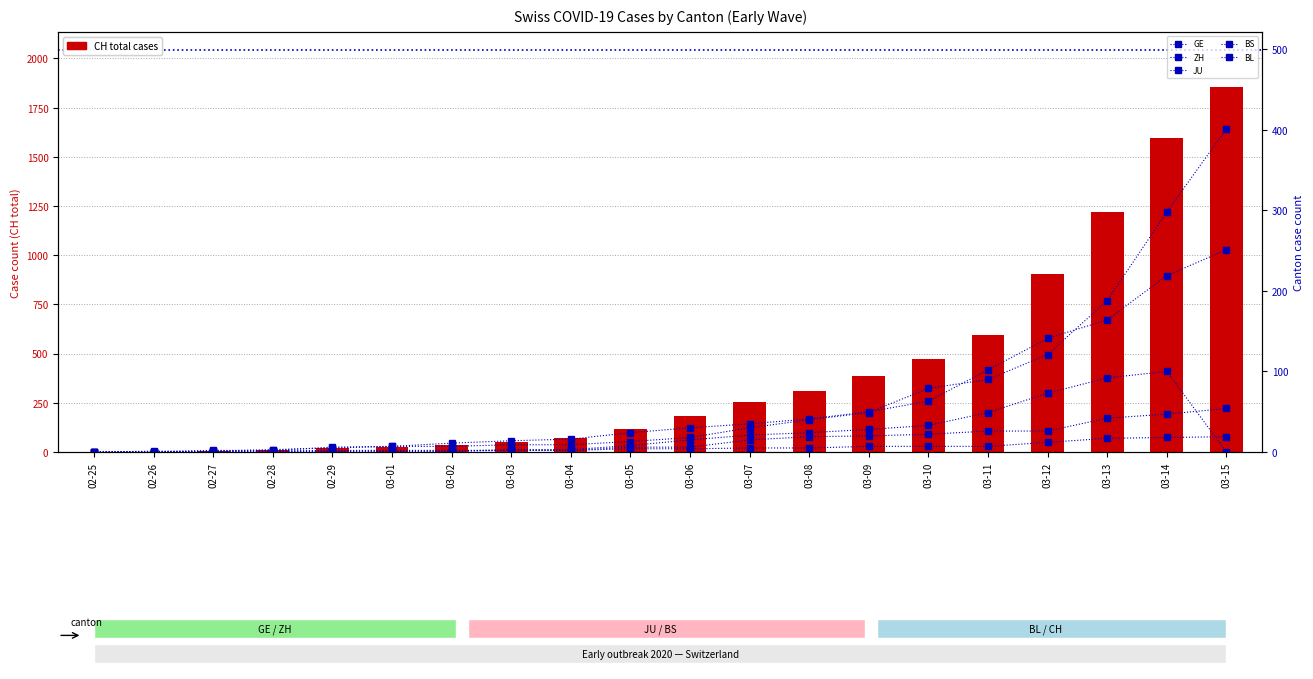

What is the sum of the ZH values at 03-08 and 03-07?

76